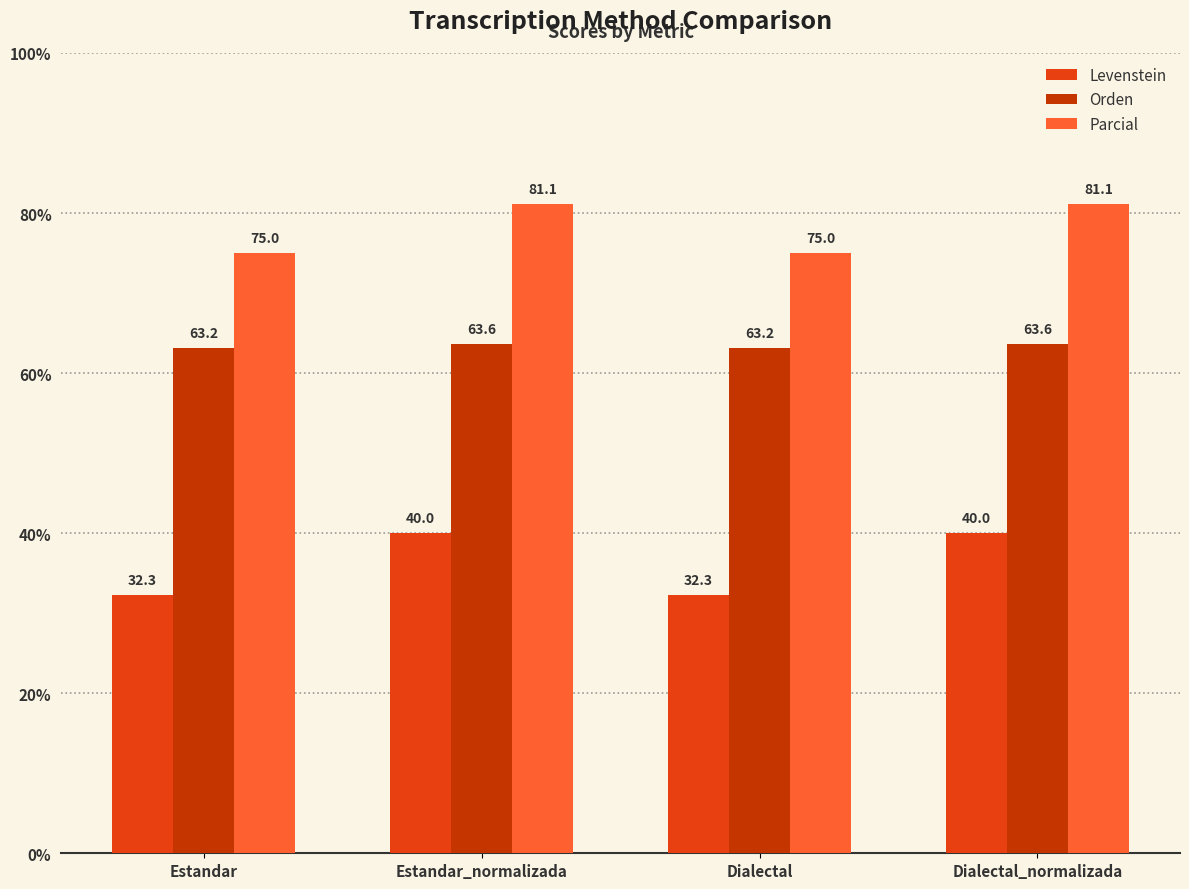

What is the difference between the maximum and minimum values in the Levenstein series?

7.7